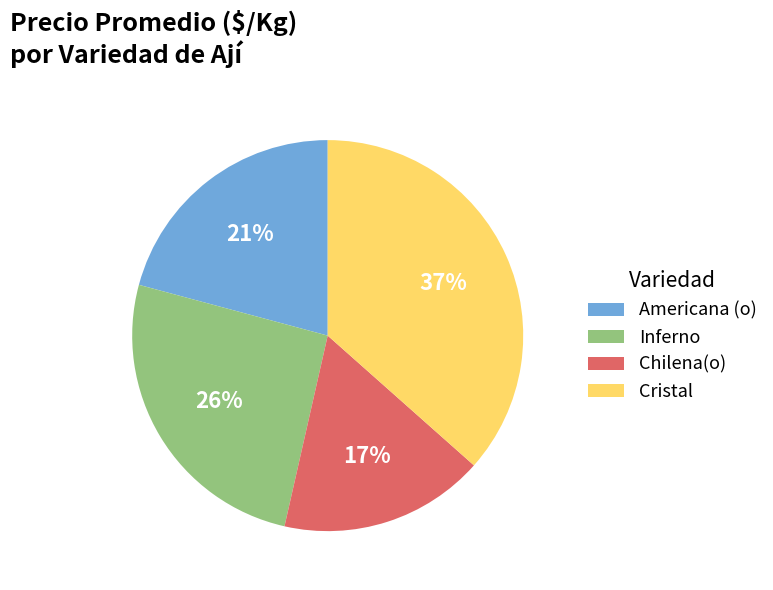

The Cristal slice represents 37% of the pie. True or false?

True